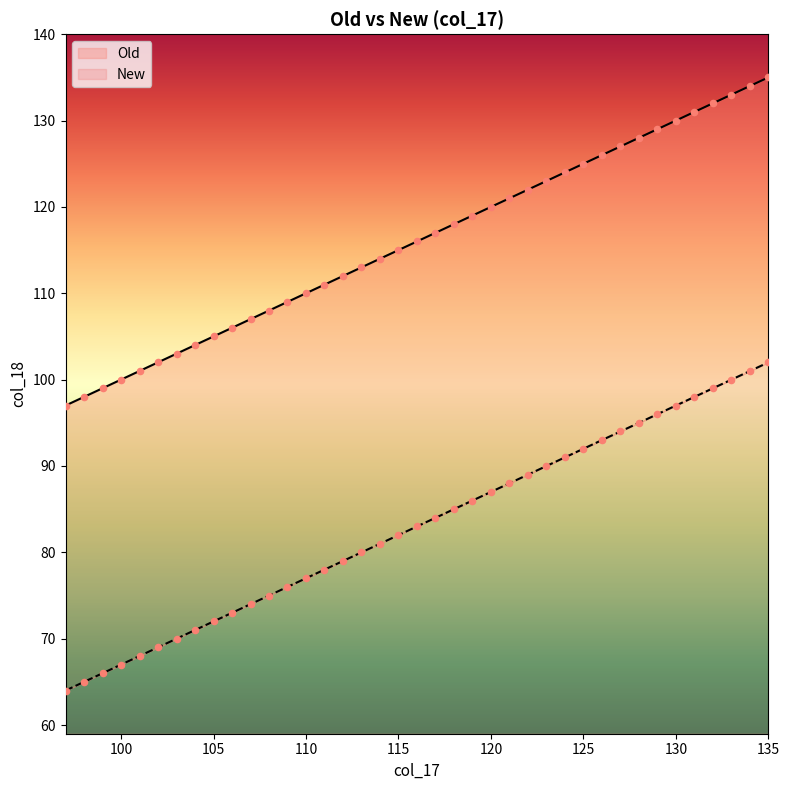

Which series has the largest total across all categories?

Old